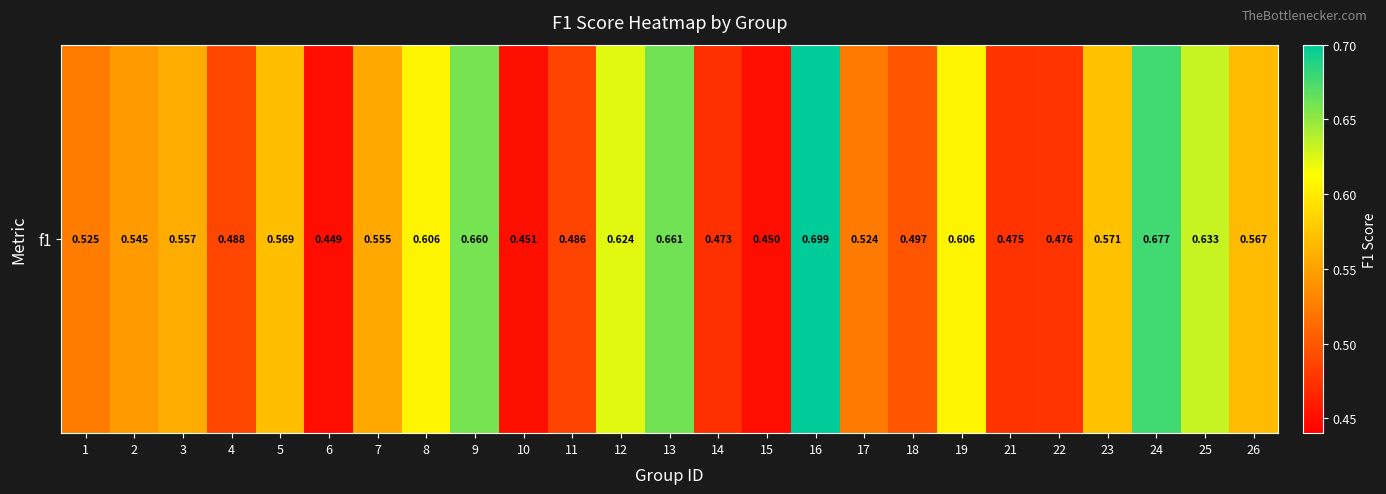

True or false: the data shows 0.6 at 3.

True